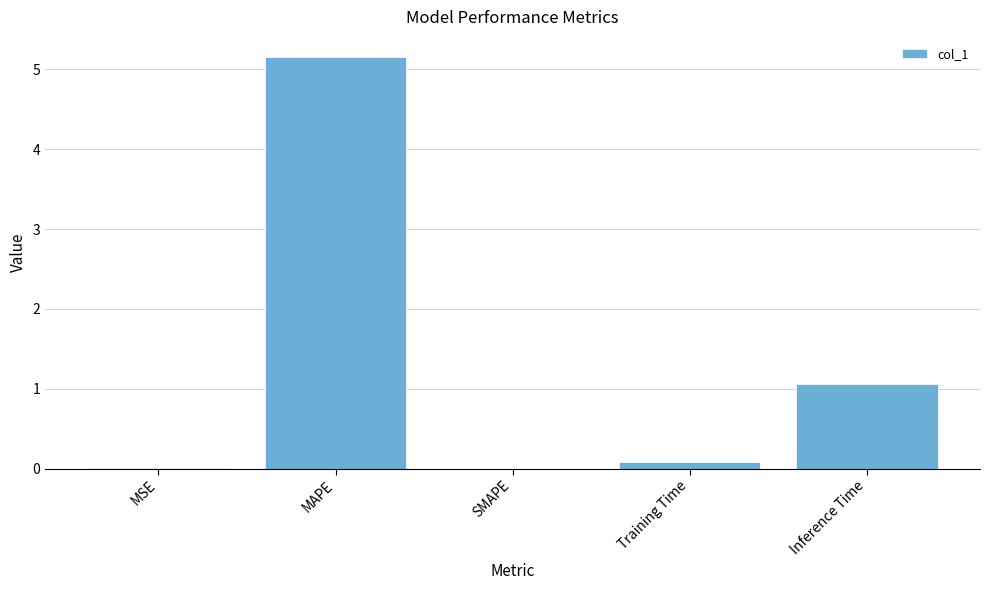

What is the sum of all values?

6.3